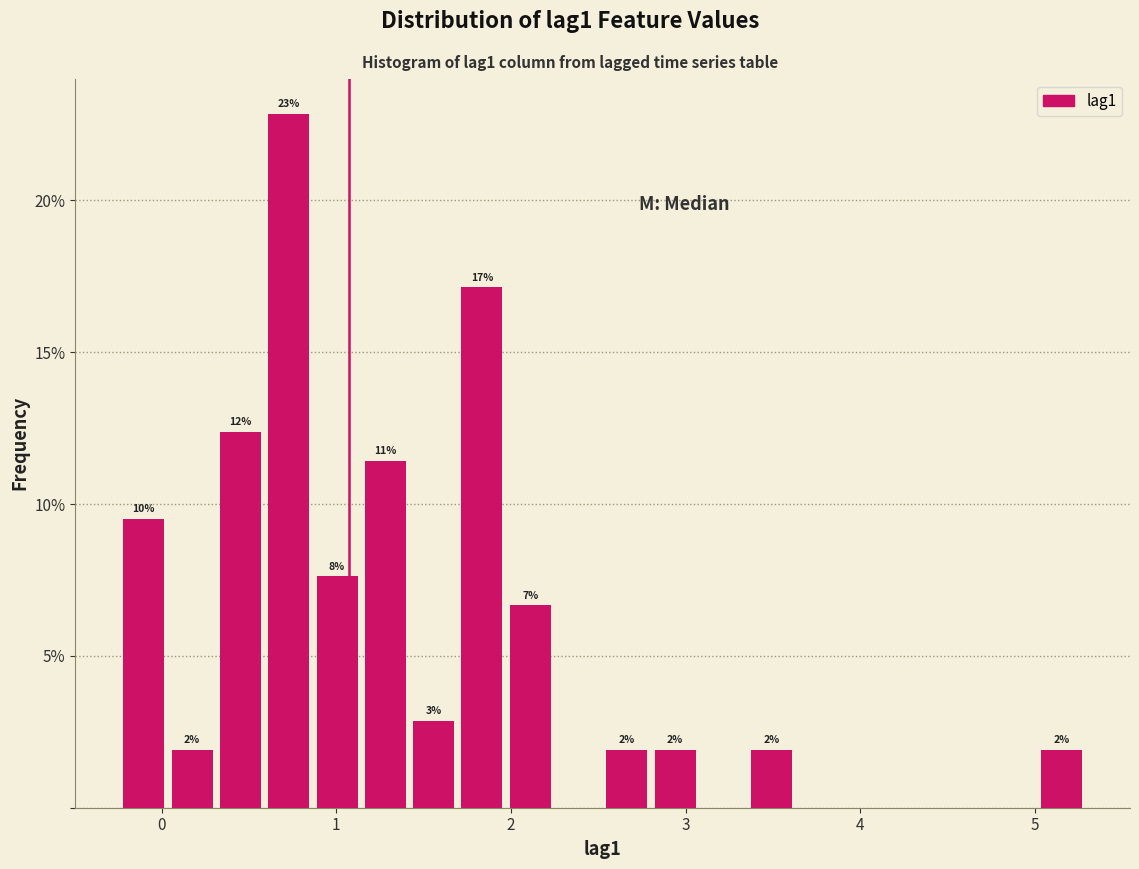

Read against the x-axis, roughly where is the centre of the tallest bar?

0.7